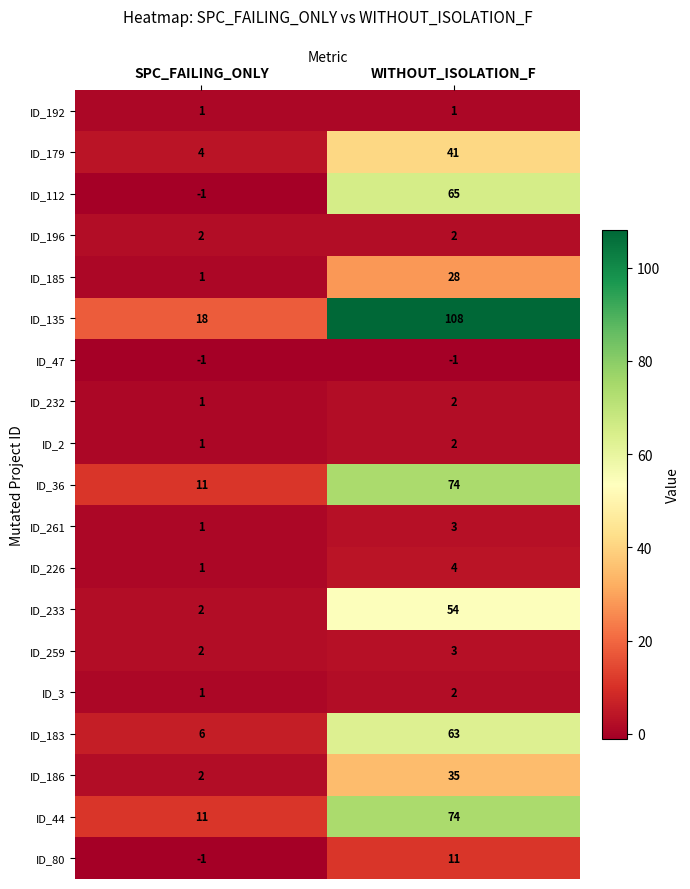

Between SPC_FAILING_ONLY and WITHOUT_ISOLATION_F, which series saw the biggest shift?

ID_135